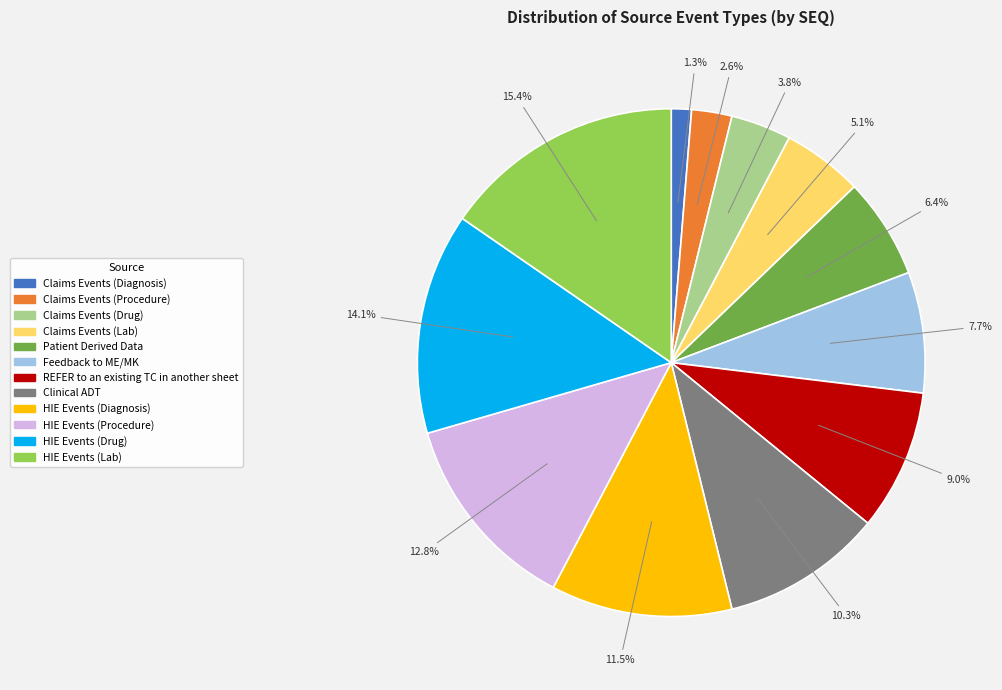

How many slices are in this pie chart?

12